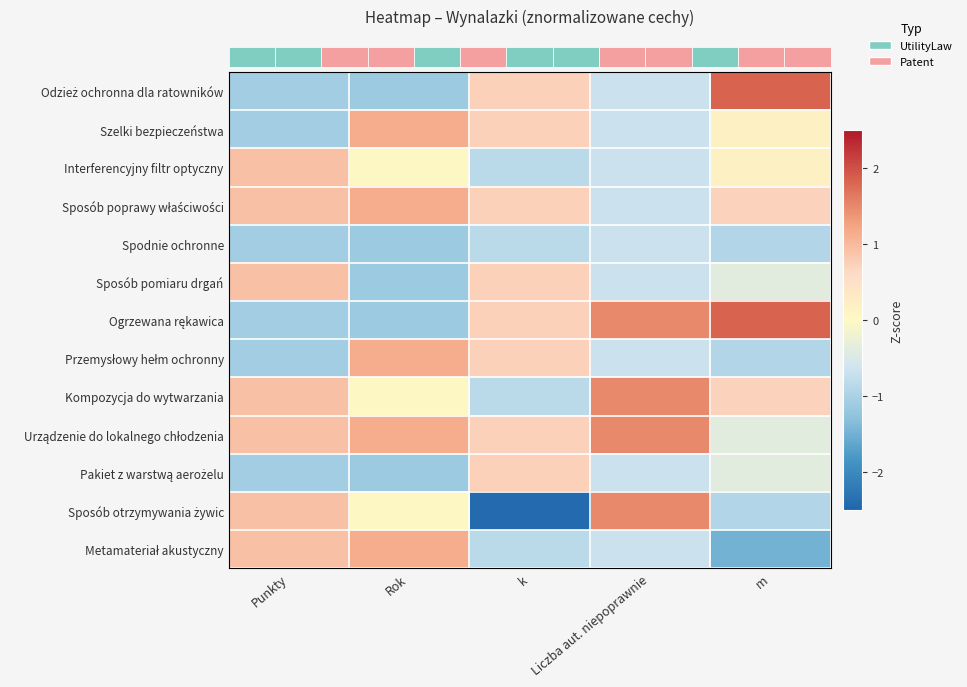

At how many categories does at least one series exceed 0?

5